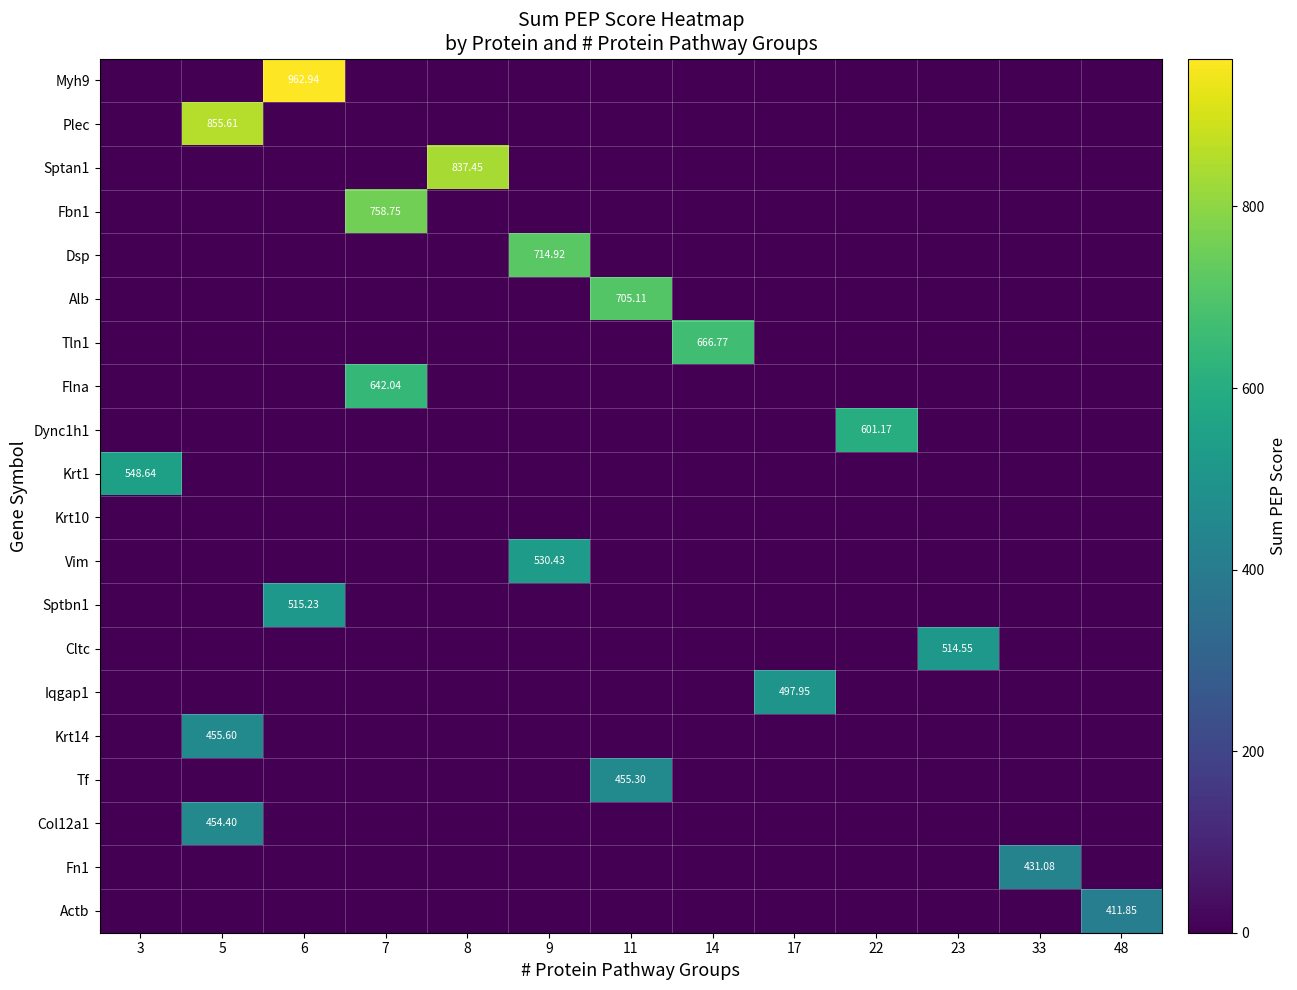

Count the number of categories in the chart.

13